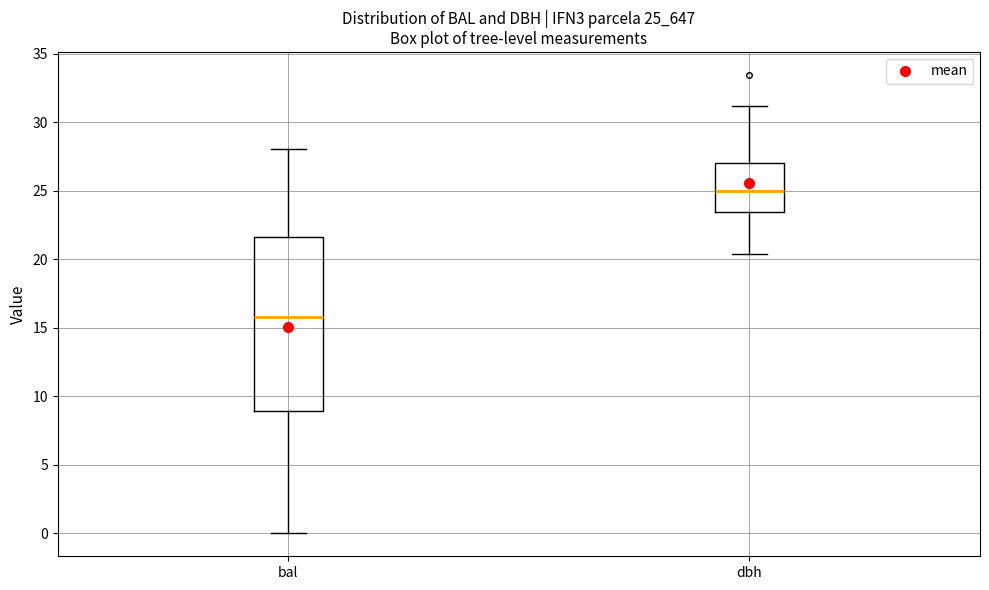

Which box has the lowest median line?

bal